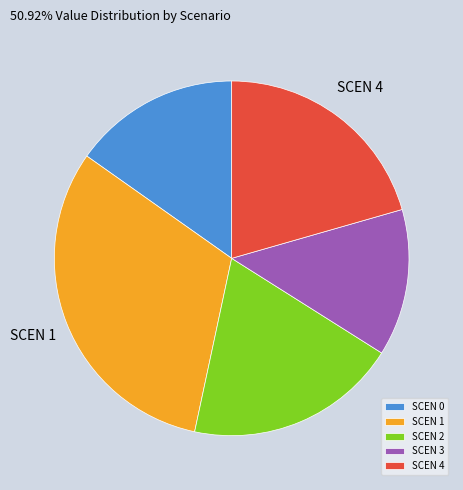

Approximately how many times larger is the value at SCEN 3 compared to SCEN 0?

0.9